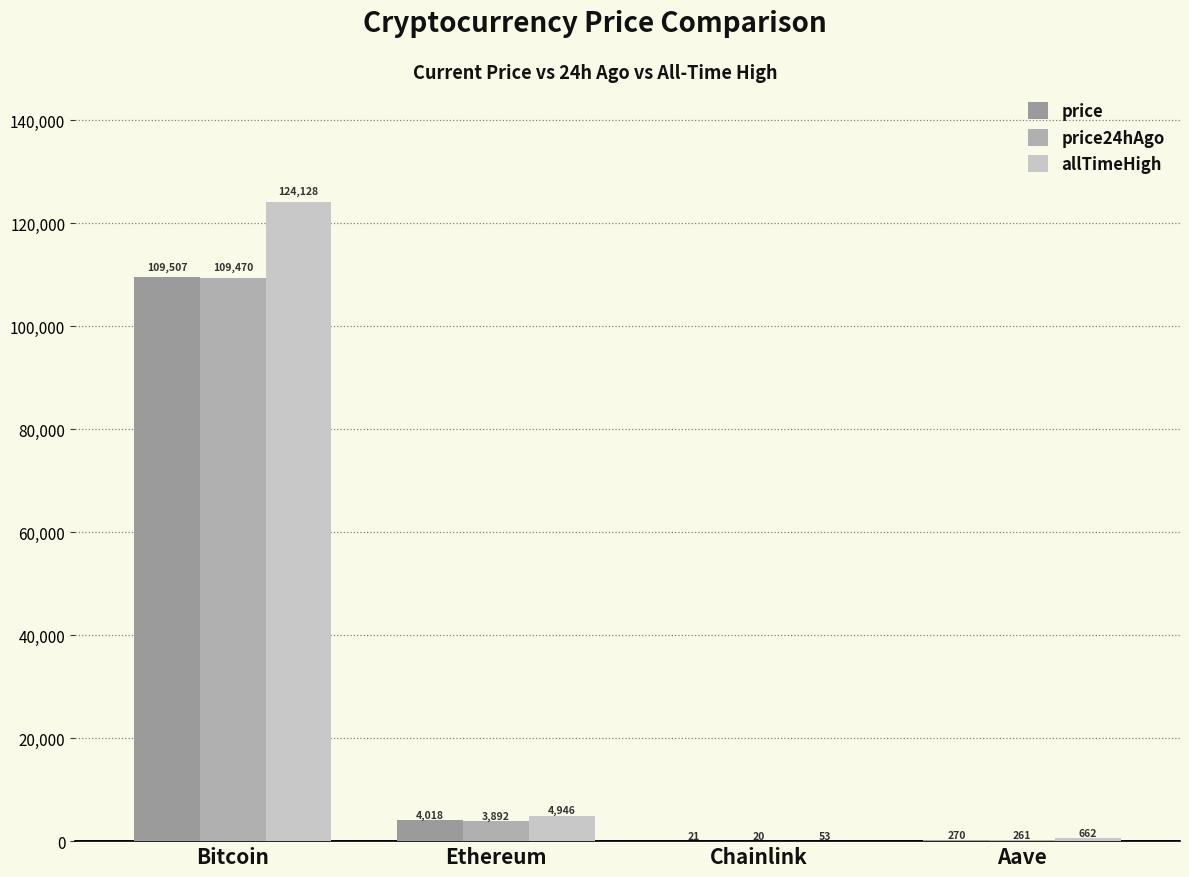

What is the spread (max minus min) of values at Aave?

400.6